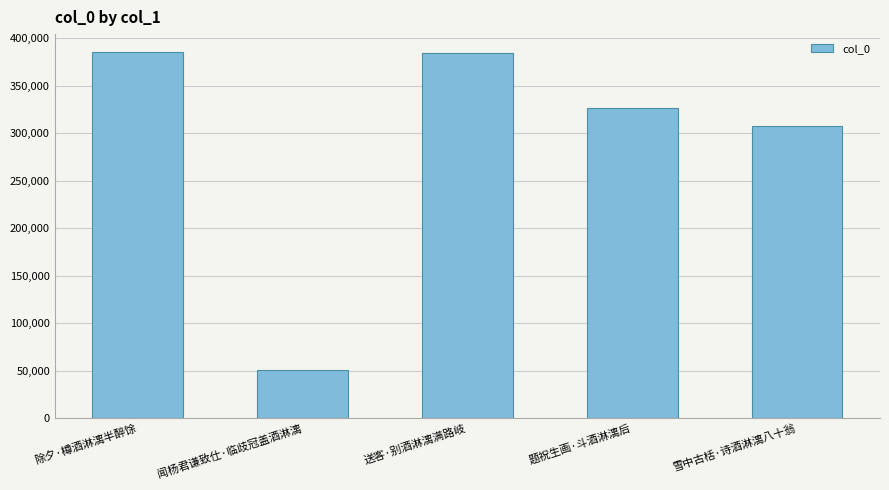

What is the value of the 3rd bar from the left?

384485